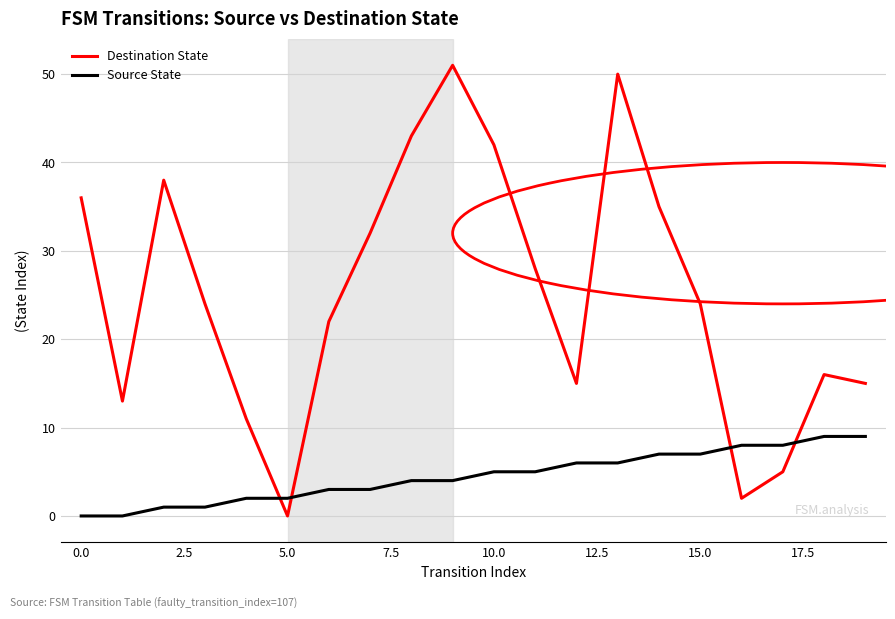

What is the highest value of the Source State series?

9